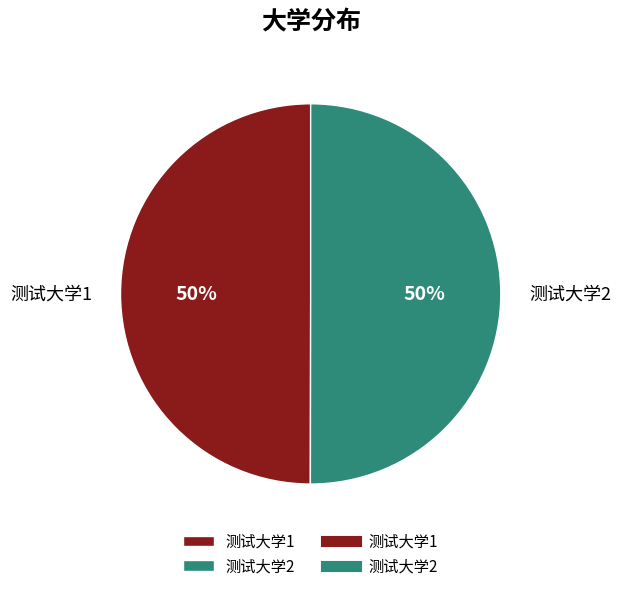

True or false: 测试大学1 accounts for 36% of the total.

False